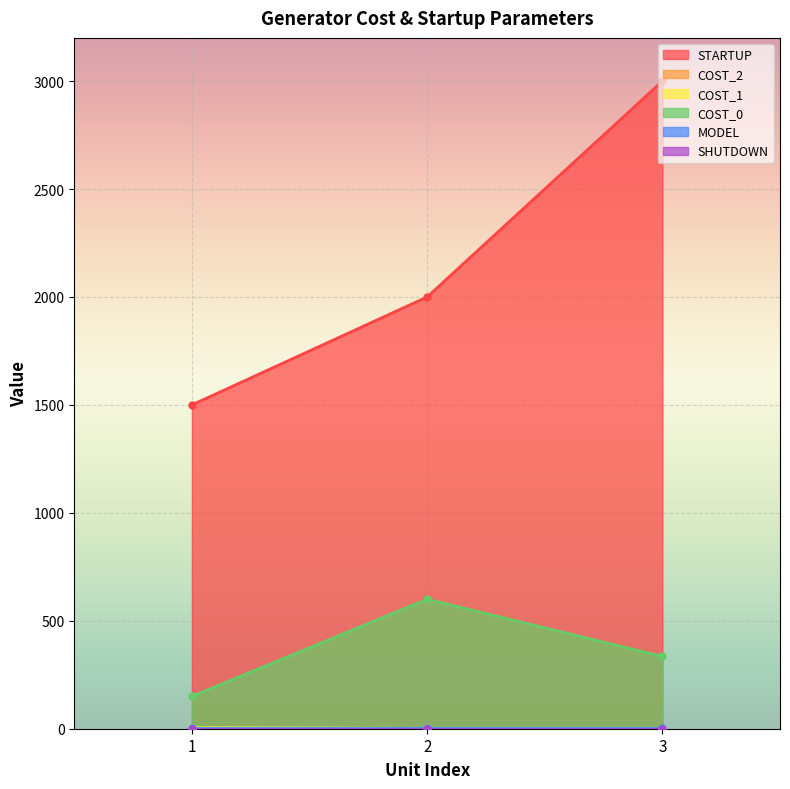

What is the spread (max minus min) of values at 1?

1499.9